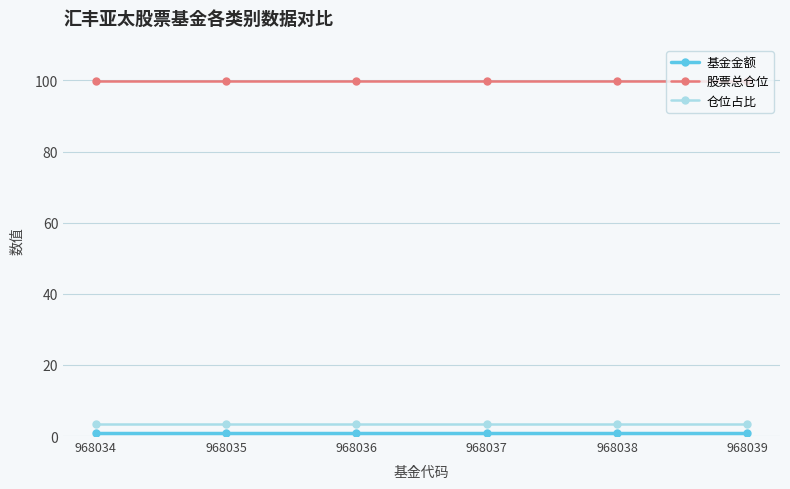

True or false: 仓位占比 and 股票总仓位 intersect in this chart.

False